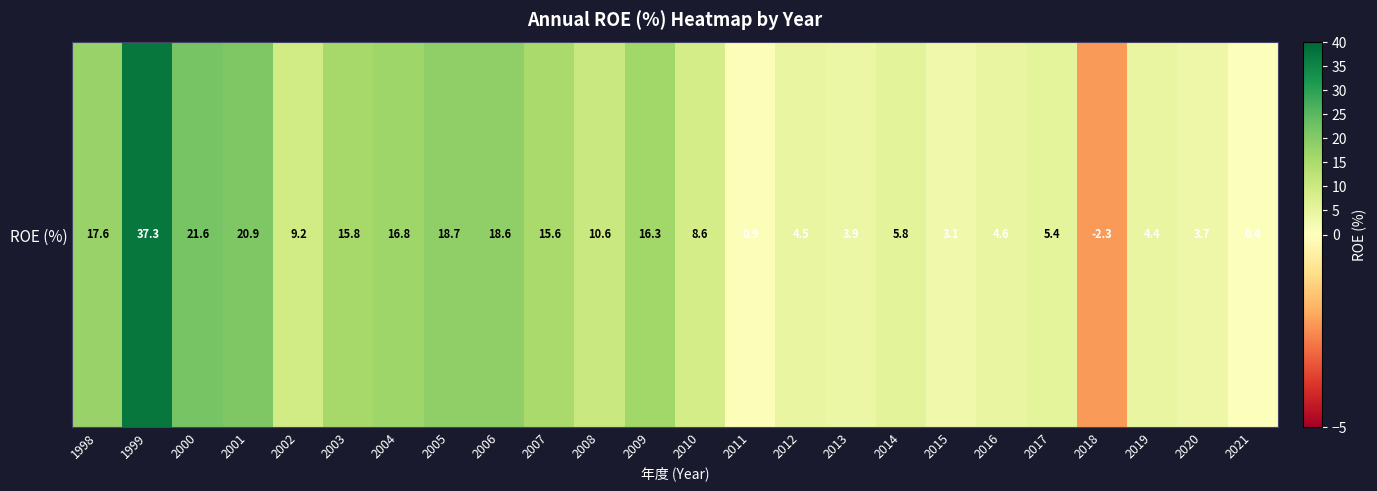

Rank the categories by value from highest to lowest.

1999, 2000, 2001, 2005, 2006, 1998, 2004, 2009, 2003, 2007, 2008, 2002, 2010, 2014, 2017, 2016, 2012, 2019, 2013, 2020, 2015, 2011, 2021, 2018